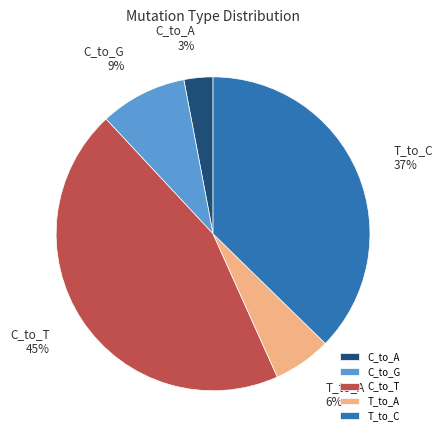

Count the number of slices in the pie.

5